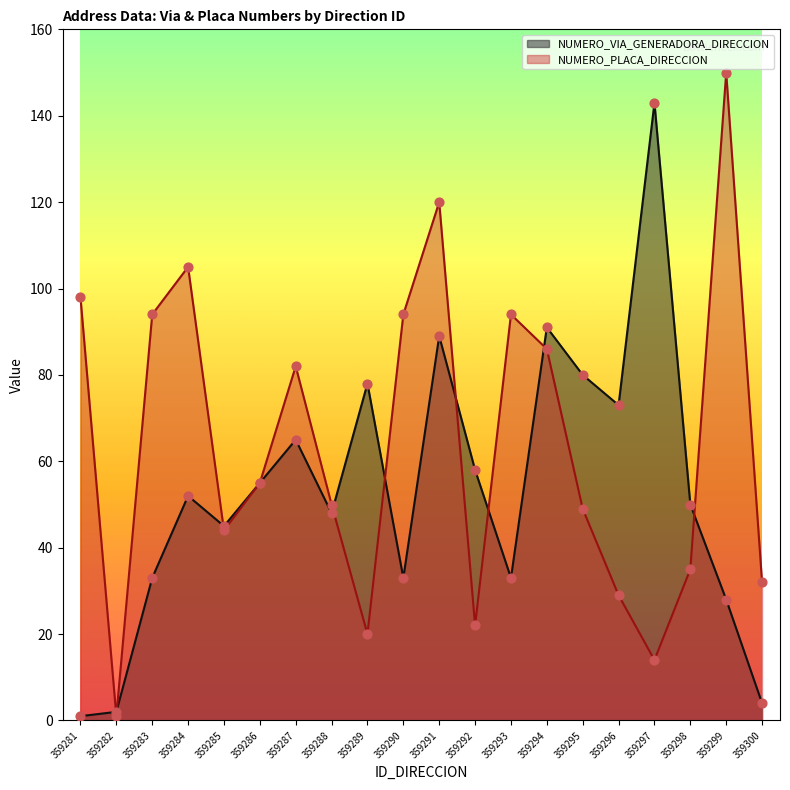

Which series contains the lowest Y value?

NUMERO_VIA_GENERADORA_DIRECCION